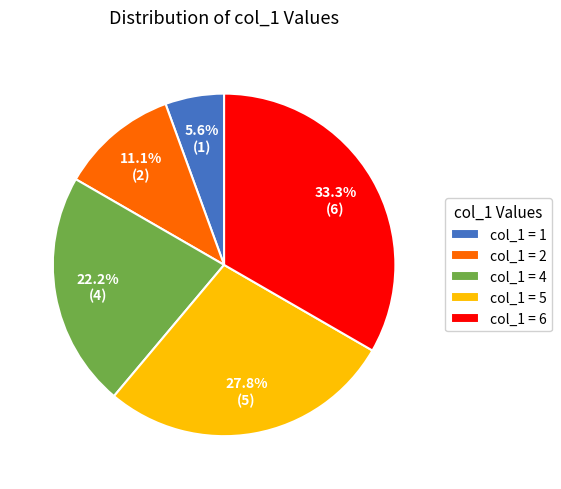

What is the ratio of the value at col_1 = 2 to the value at col_1 = 1?

2.0